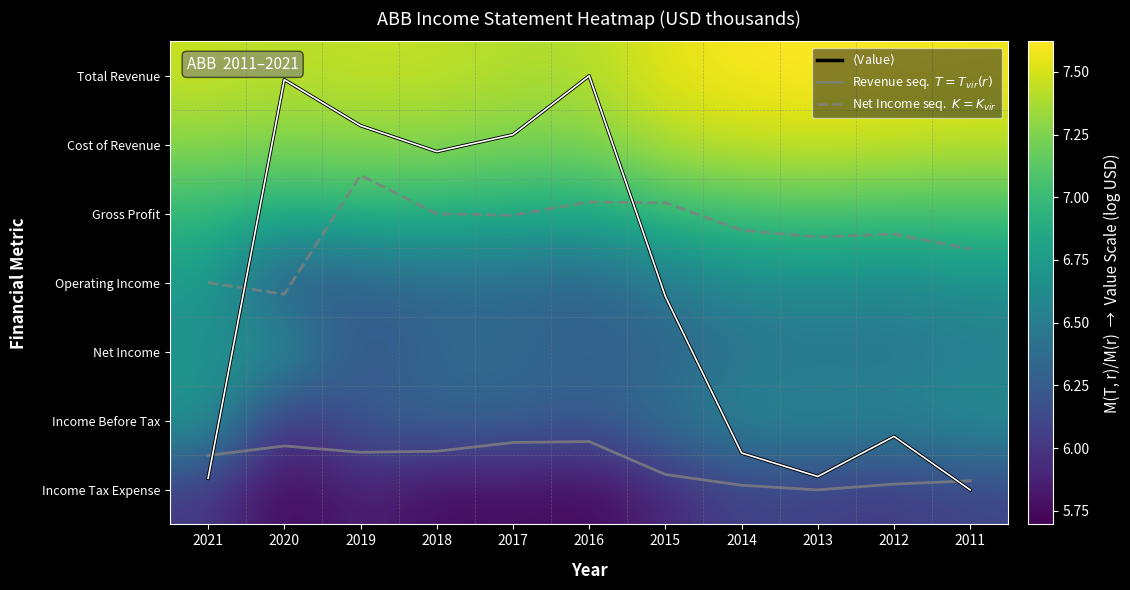

The $\langle$Value$\rangle$ series shows 7.4 at 2012. True or false?

False